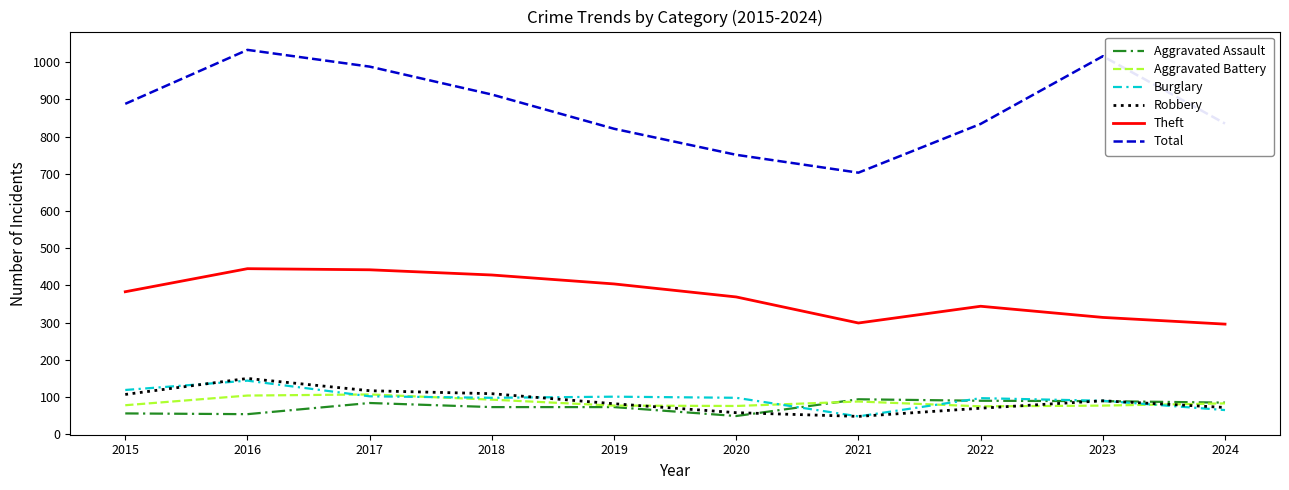

Read the Total value at 2021.

703